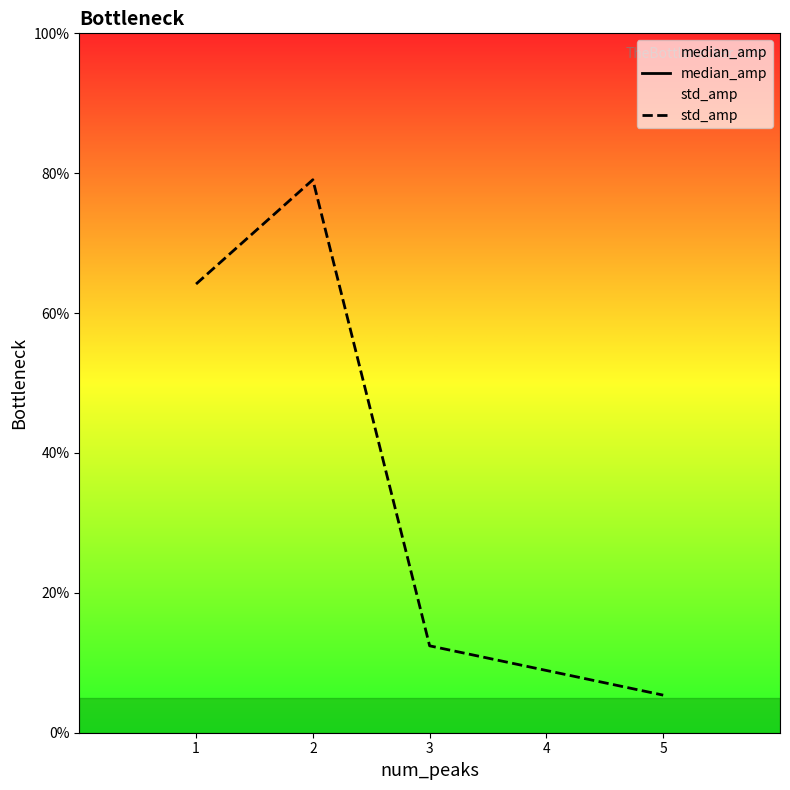

Which series has the largest total across all categories?

median_amp